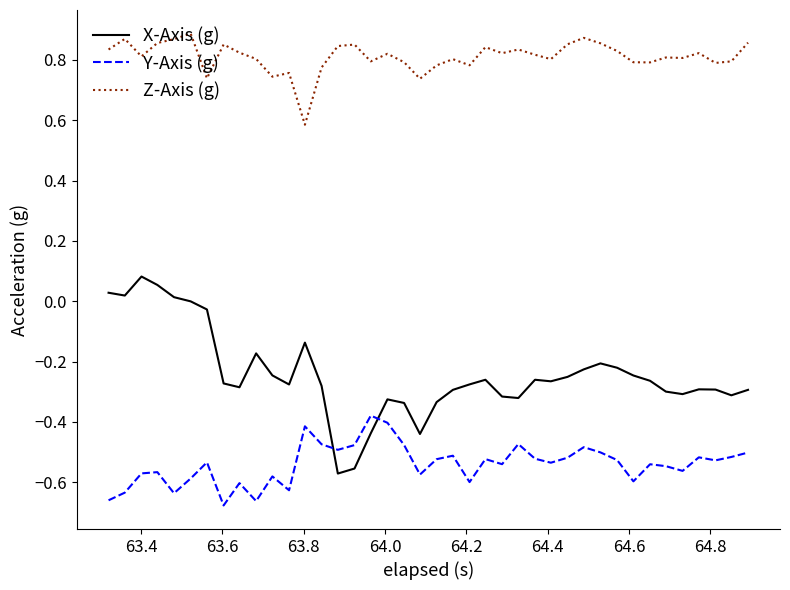

Which series has the largest total across all categories?

Z-Axis (g)